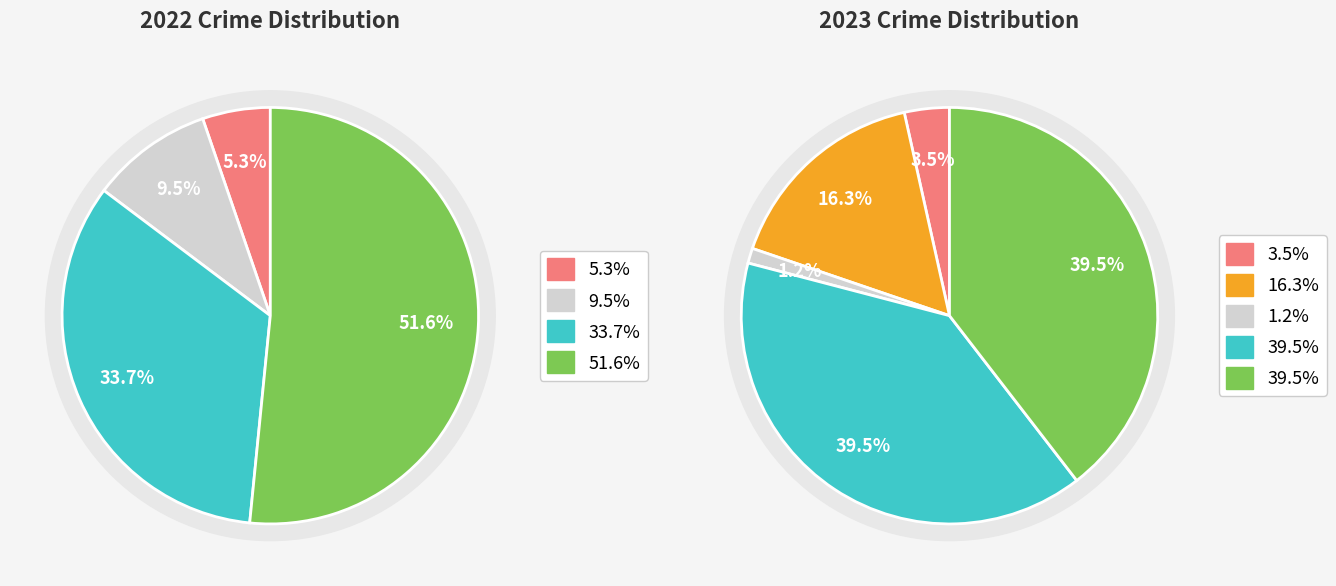

True or false: values_2023 accounts for 4% of the total.

True